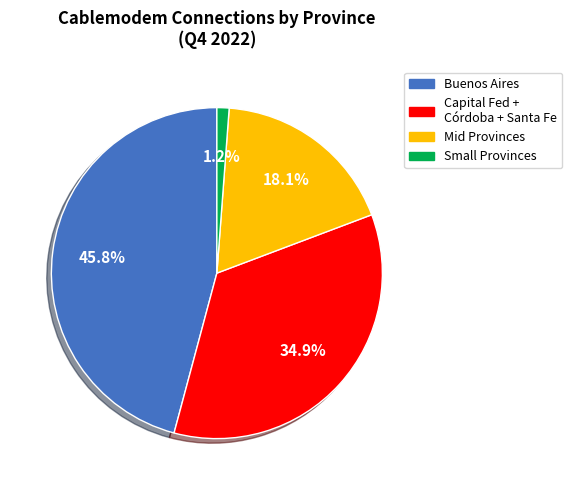

Is there a majority slice in this chart?

No